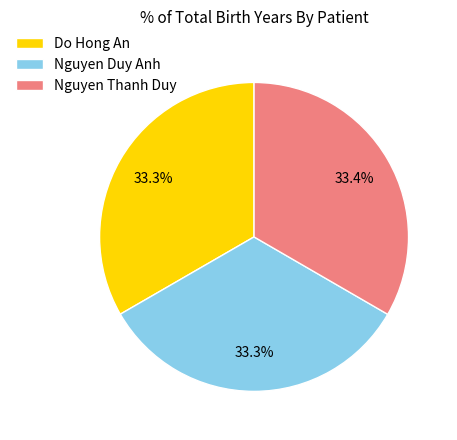

The Nguyen Duy Anh slice represents 33% of the pie. True or false?

True